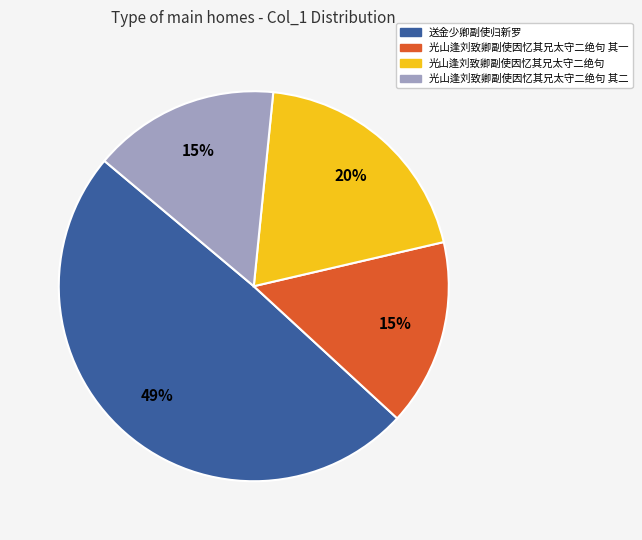

Does any single category account for the majority?

No